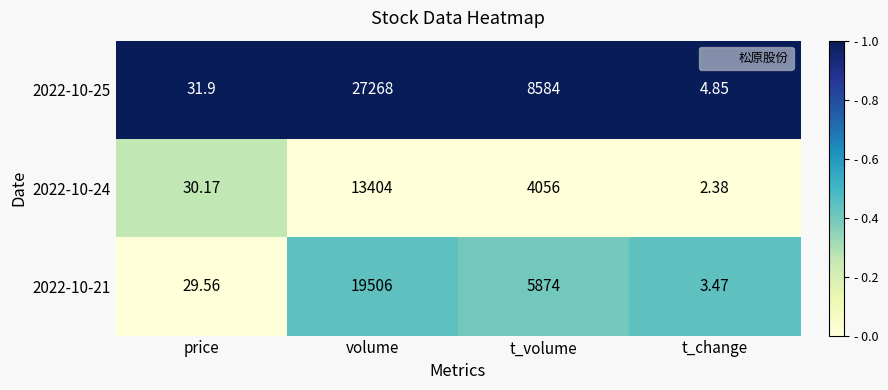

At volume, list the series in order from smallest to largest.

2022-10-24, 2022-10-21, 2022-10-25